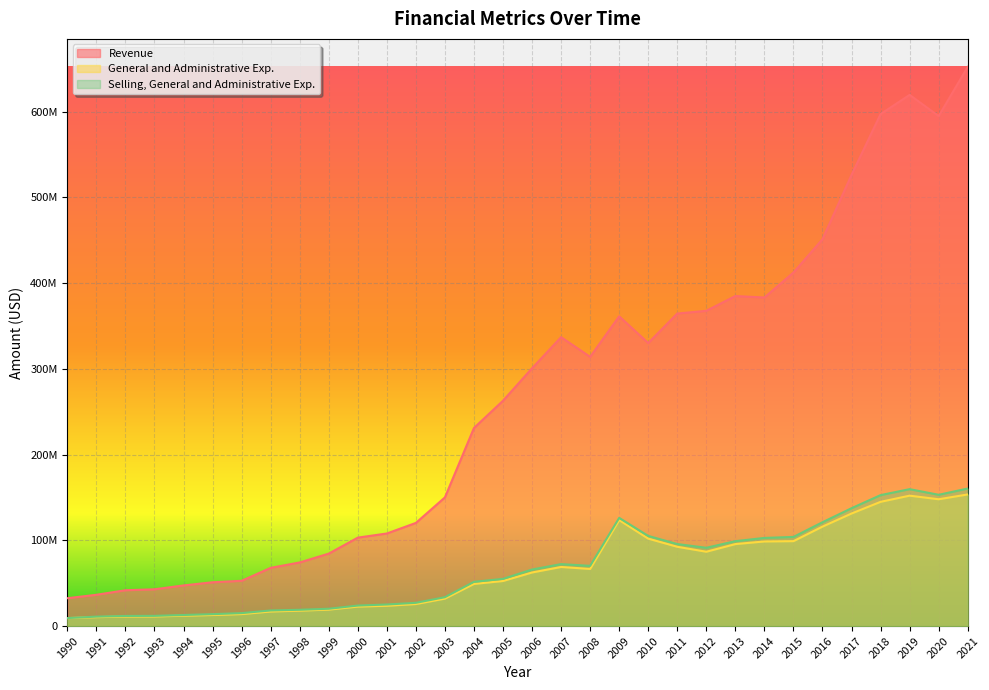

Which series has the largest range (max minus min)?

Revenue